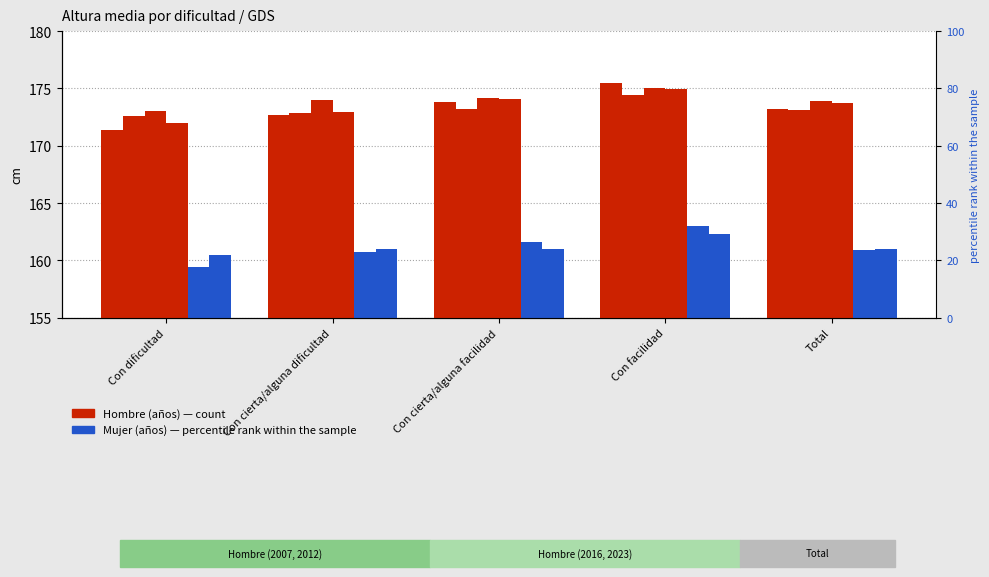

At which label does Mujer 2012 reach its minimum?

Con dificultad